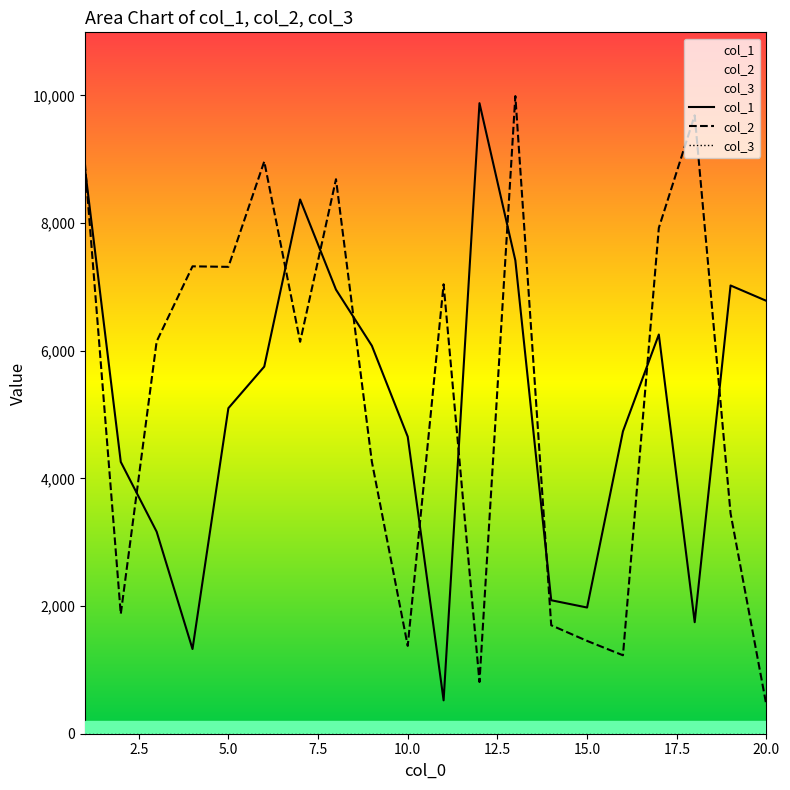

What is the total value across all series at 20.0?

7225